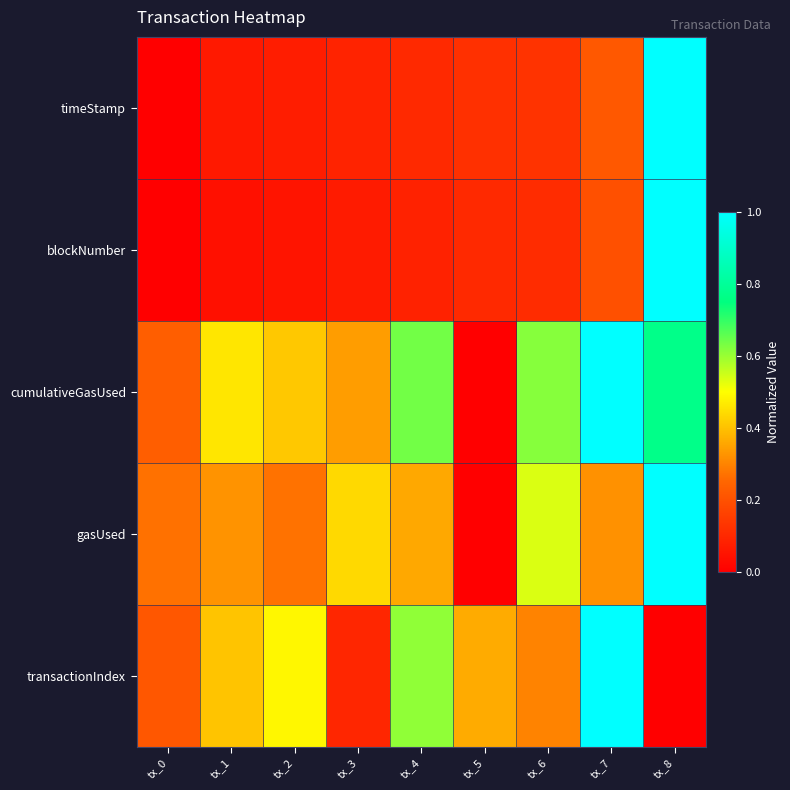

List the series in order of their peak value, lowest first.

timeStamp, blockNumber, cumulativeGasUsed, gasUsed, transactionIndex